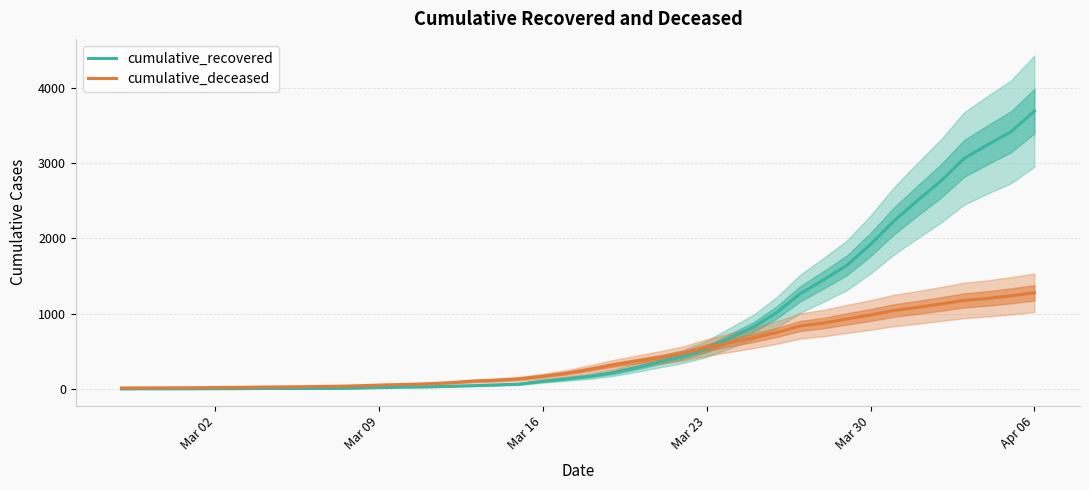

Reading right to left, what are all the values shown in this chart?

cumulative_recovered: 3688	3413	3241	3060	2758	2499	2230	1918	1644	1450	1265	1018	822	678	532	432	361	284	216	169	135	104	66	55	45	36	29	26	19	13	9	8	8	7	5	4	3	3	3	2
cumulative_deceased: 1277	1237	1202	1176	1128	1083	1042	983	931	876	837	751	679	616	550	472	418	370	320	262	209	169	135	117	105	83	69	60	53	42	36	32	29	26	23	20	17	16	15	14